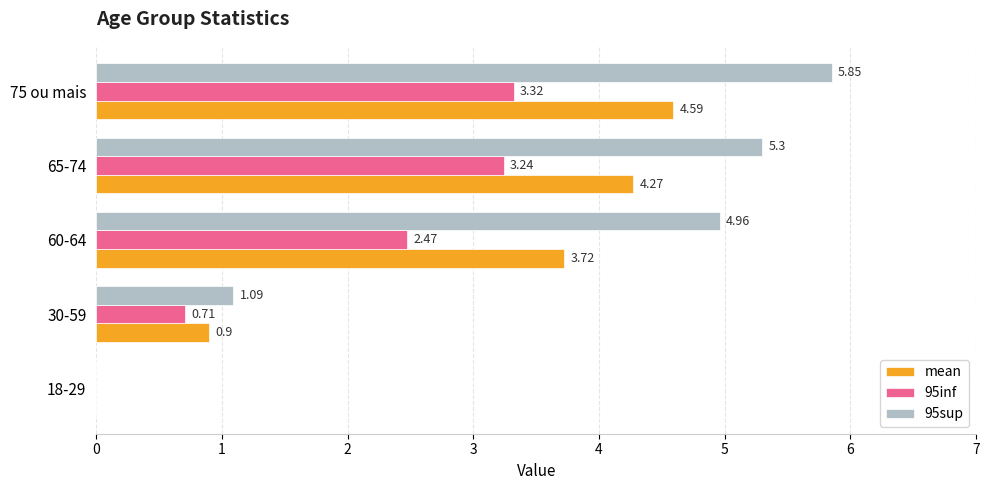

Which series has the largest total across all categories?

95sup